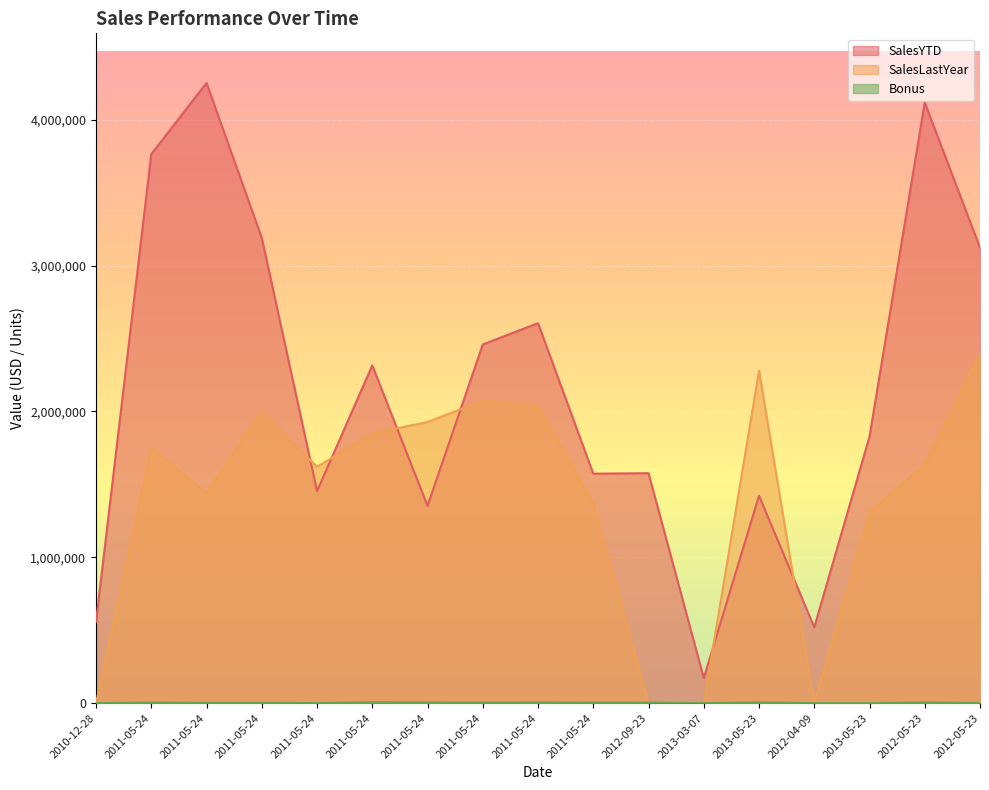

What position from the left is 2011-05-24 (277)?

4